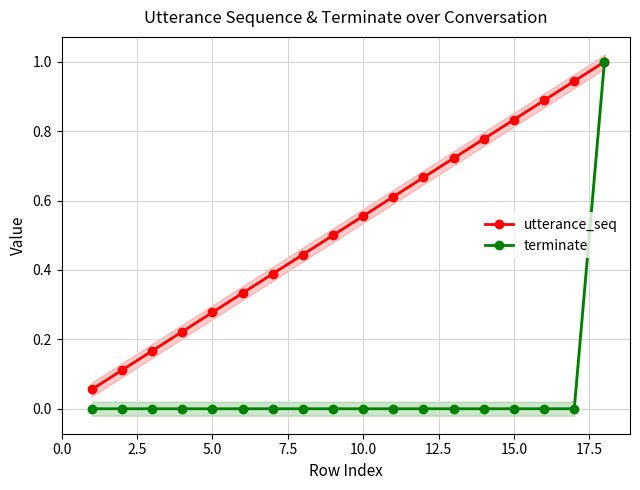

How many distinct data groups are displayed?

2